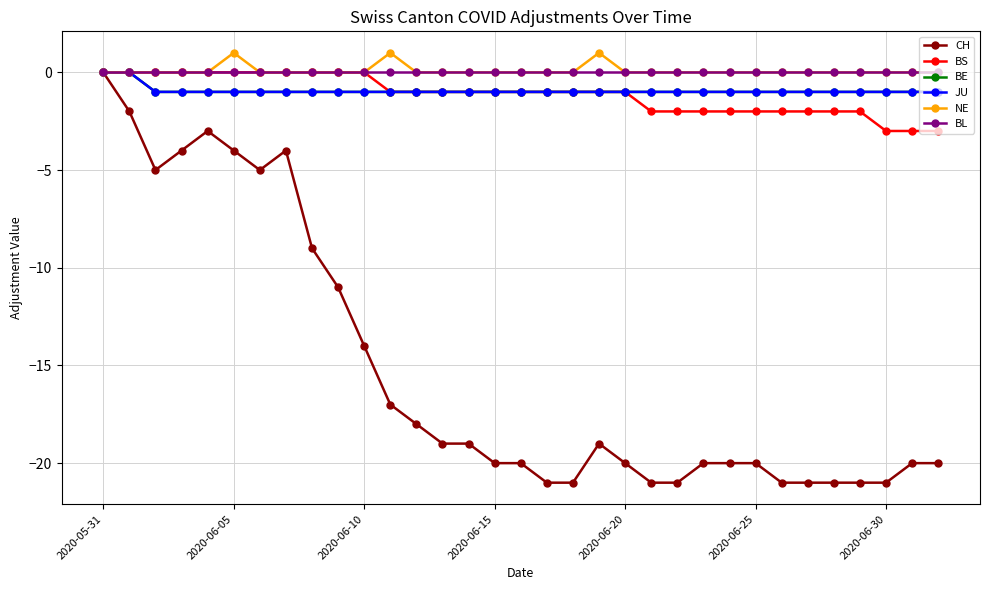

Does the chart have visible grid lines?

Yes